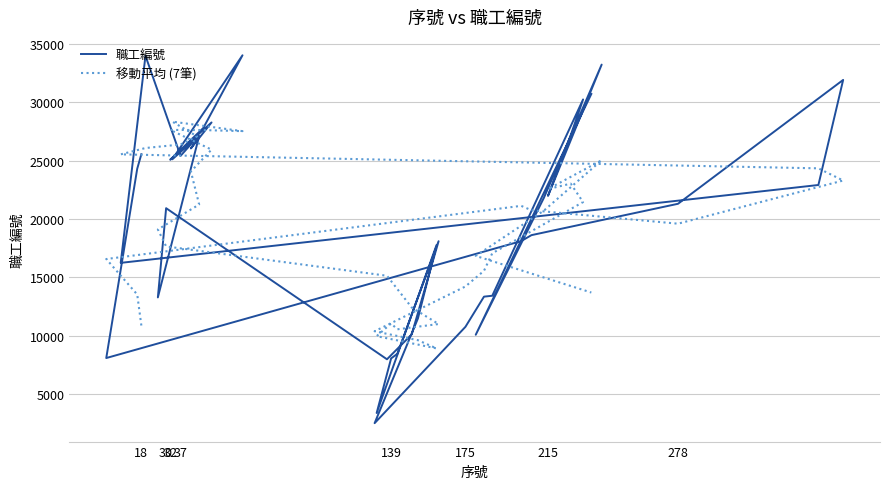

Reading left to right, what are all the values shown in this chart?

職工編號: 25543.0	24298.0	8069.0	18092.0	18605.0	21294.0	31913.0	22904.0	16229.0	33976.0	25402.0	26988.0	25105.0	34024.0	27788.0	25071.0	28265.0	26038.0	27101.0	13267.0	20916.0	7962.0	10099.0	18084.0	8432.0	8036.0	3359.0	17755.0	11469.0	2484.0	10743.0	13333.0	13408.0	30238.0	27168.0	21971.0	33224.0	21799.0	10065.0	30709.0
移動平均 (7筆): 10857.4	13515.3	16557.3	21116.3	20739.3	19586.6	23287.6	24331.9	25529.4	26073.9	26375.4	27073.1	28336.3	27520.4	27611.3	27627.4	25936.3	24063.7	21231.4	19092.6	17638.1	15123.0	12399.4	10984.0	10532.4	11033.4	9945.6	8896.9	9597.0	10364.4	14204.3	15549.0	17049.3	21440.7	23020.1	22553.3	25024.9	20705.1	16824.0	13685.3